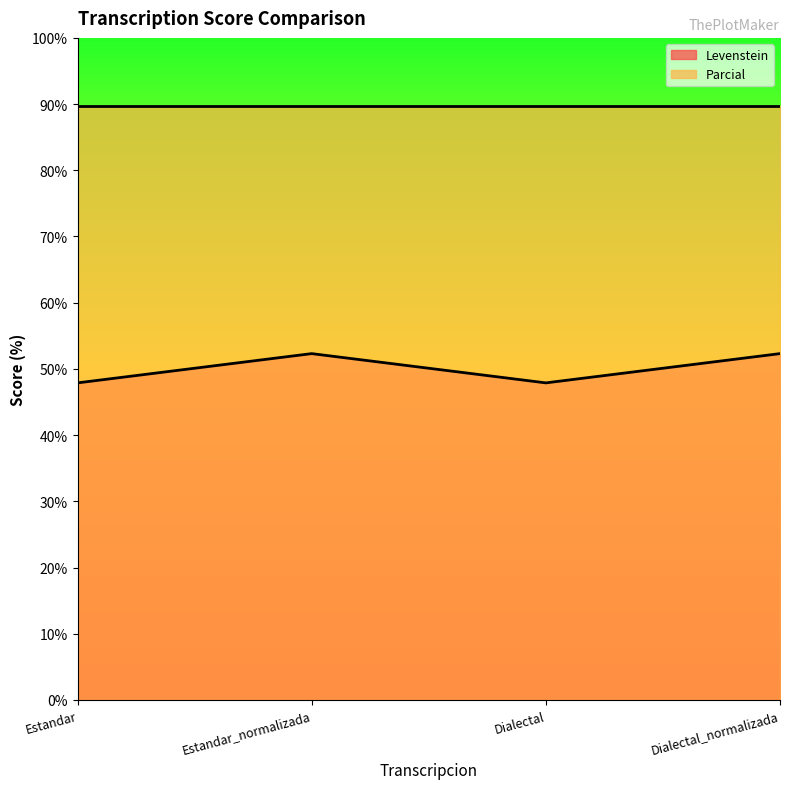

How many data points are less than 52?

2